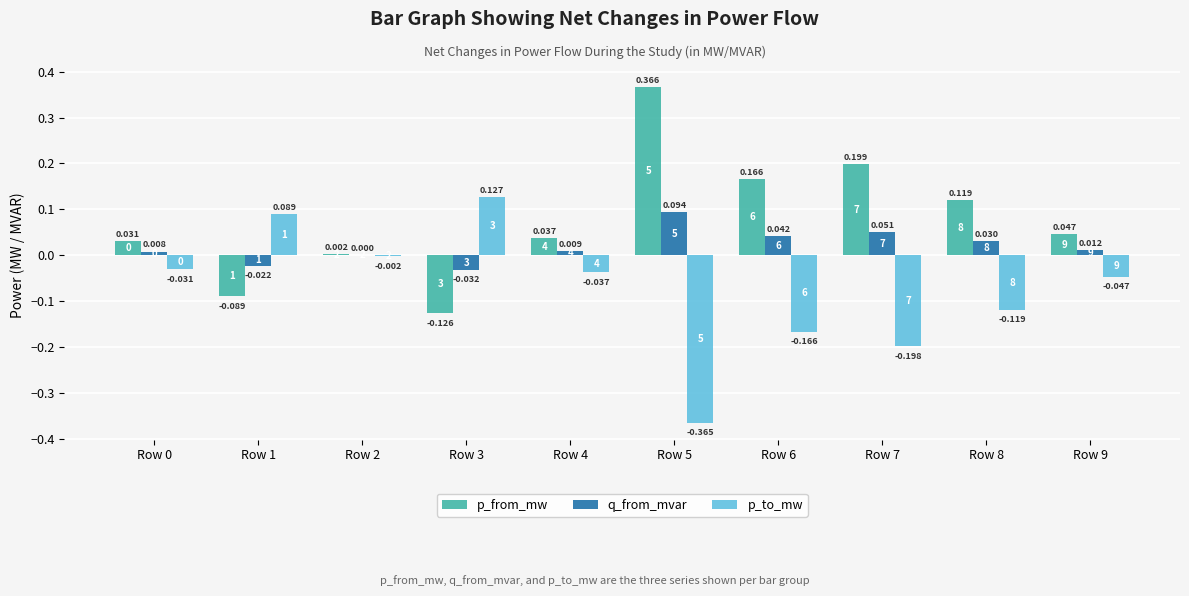

How many groups of bars are there?

10